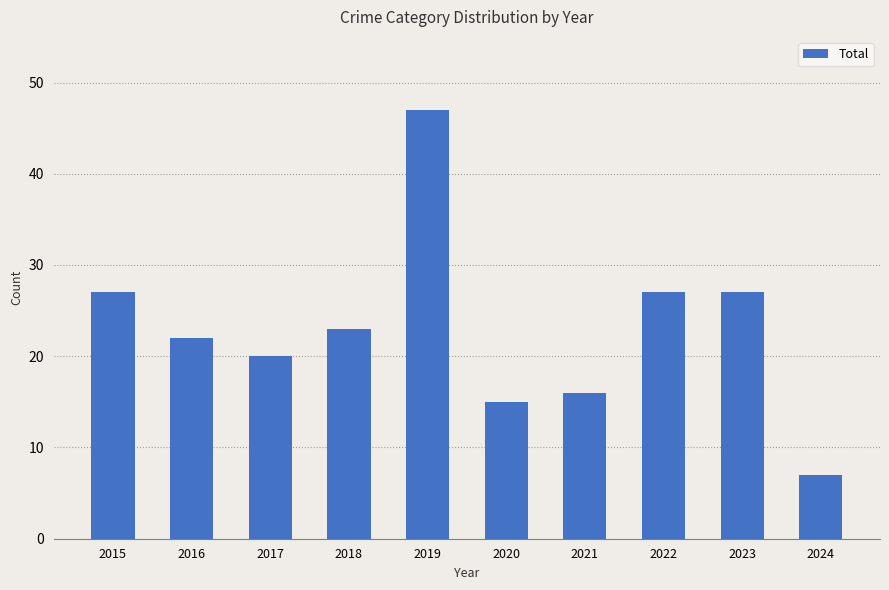

What is the sum of the values at 2021 and 2018?

39